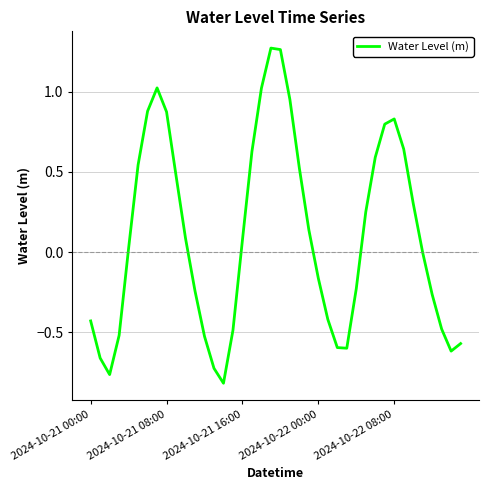

What is the difference between the maximum and minimum values?

2.1